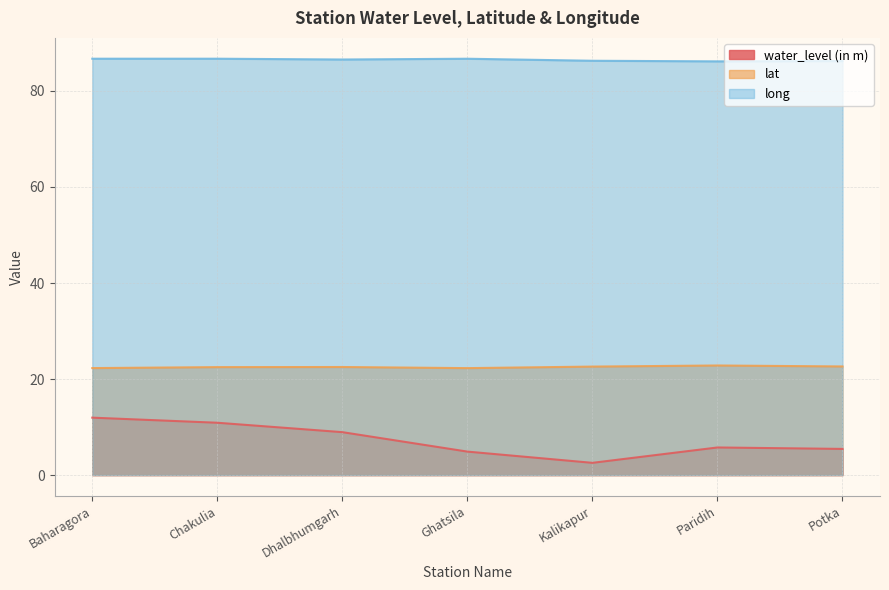

Reading right to left, list all the values displayed in this chart.

water_level (in m): 5.5	5.8	2.5	4.9	8.9	10.9	12.0
lat: 22.6	22.8	22.6	22.3	22.5	22.5	22.3
long: 86.2	86.2	86.3	86.7	86.6	86.7	86.7